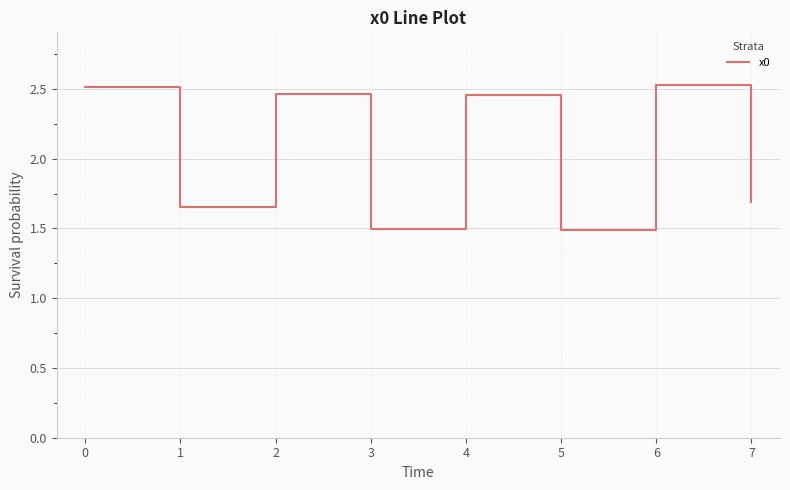

What is the difference between the maximum and minimum values?

1.0